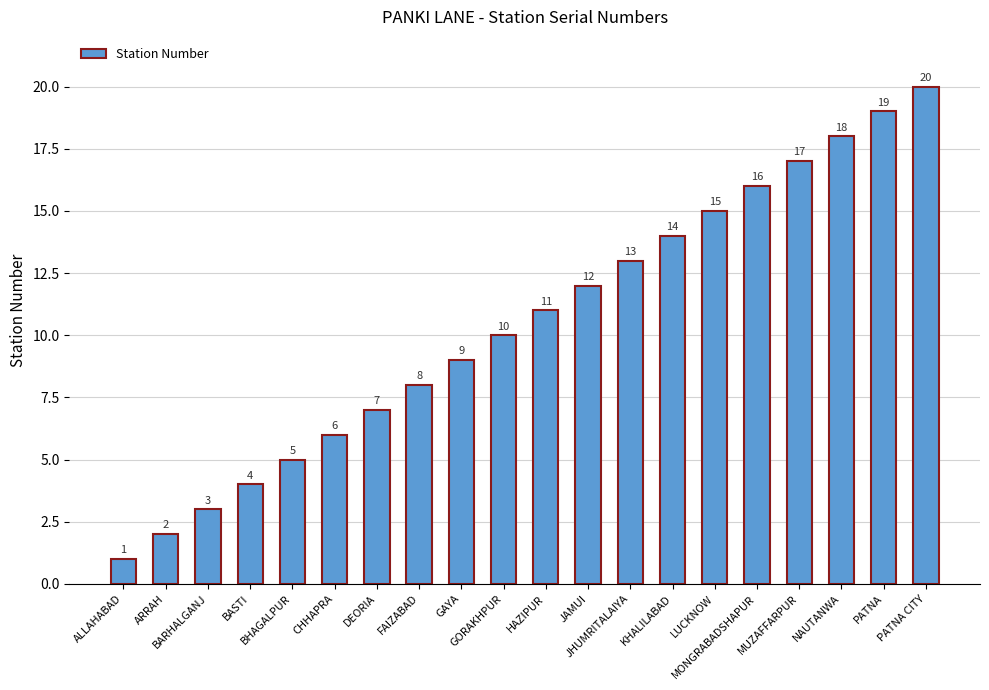

Where is the data nearest to the value 10?

GORAKHPUR